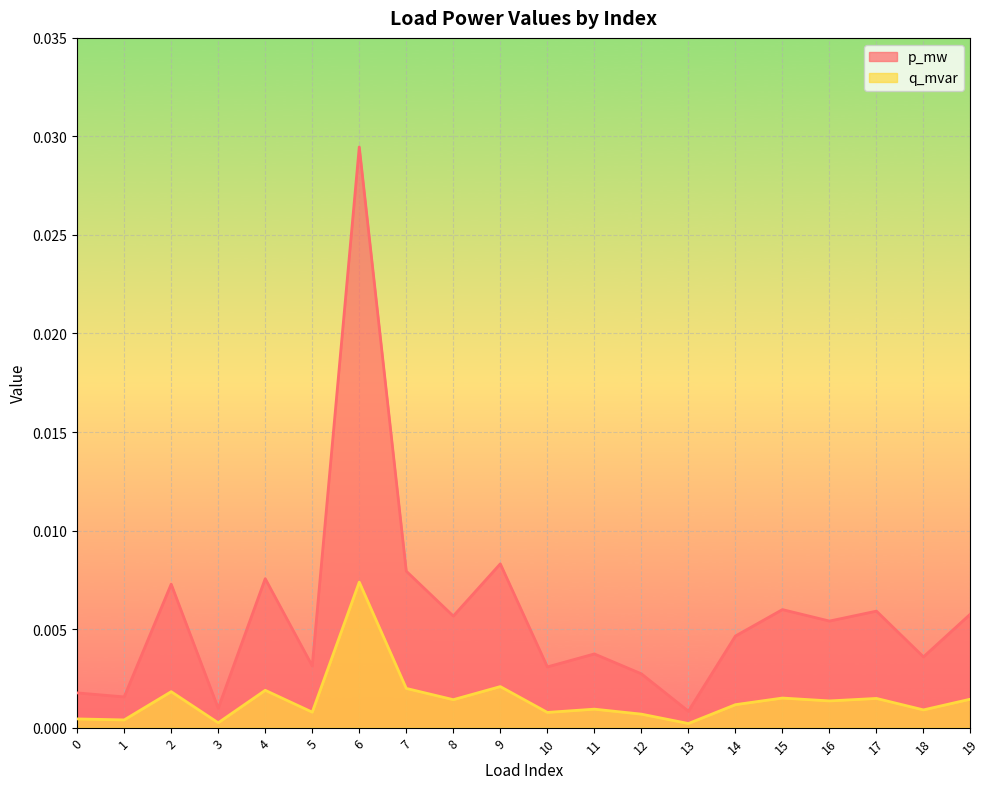

Is it true that p_mw equals 0.0 at 6?

False